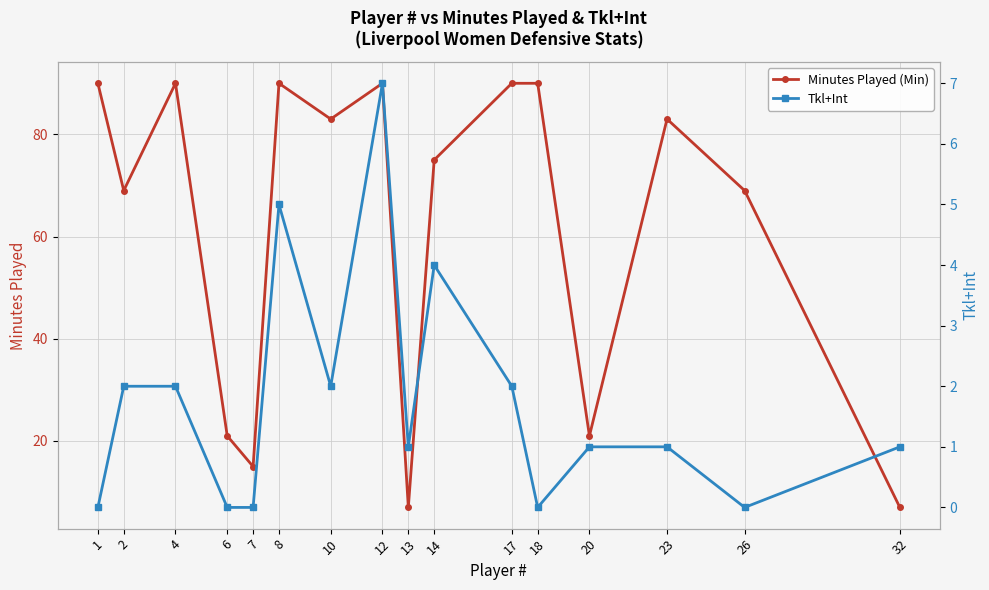

Which has a higher value, 14 or 17?

17